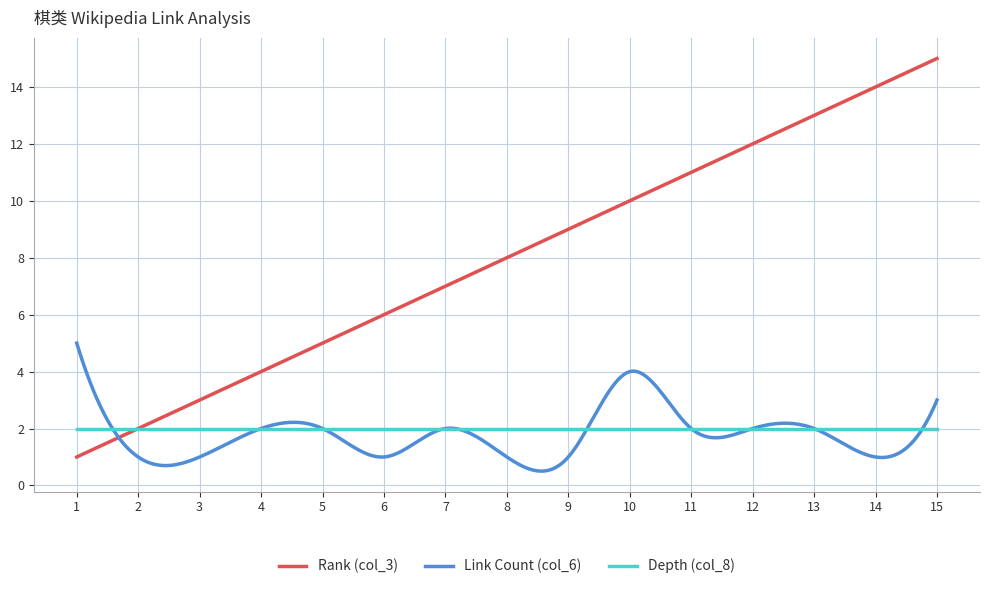

Rank the series by their maximum value, from highest to lowest.

Rank (col_3), Link Count (col_6), Depth (col_8)